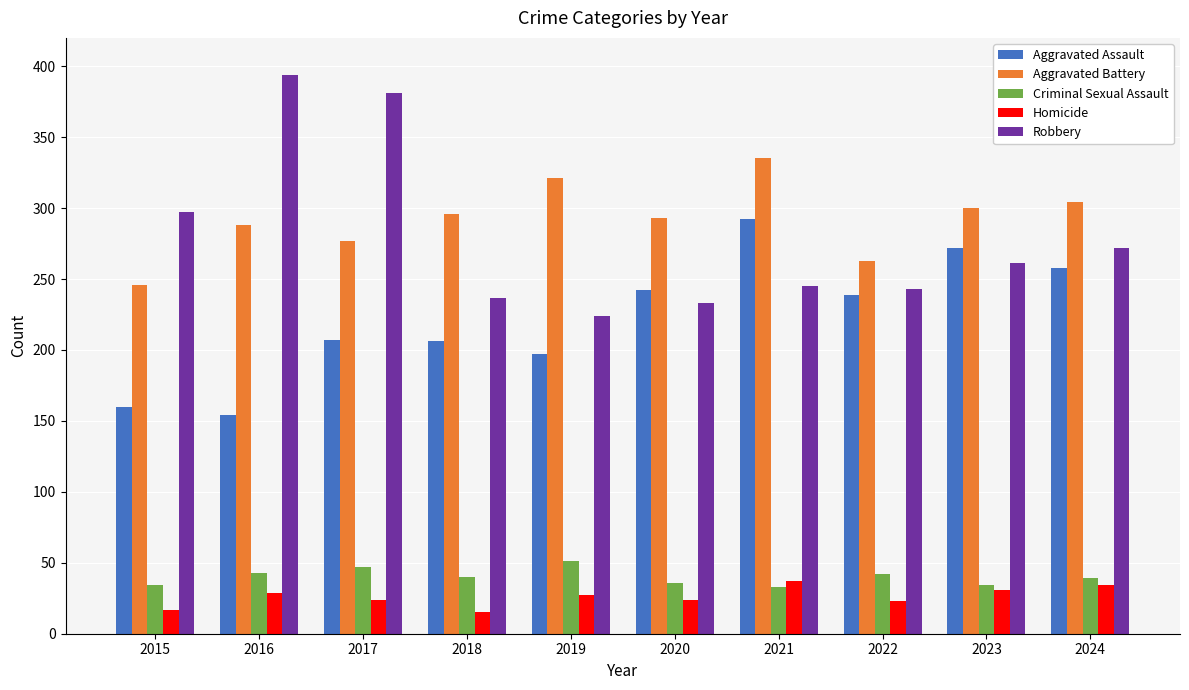

Is the value of Homicide at 2015 greater than the value of Aggravated Assault at 2018?

No